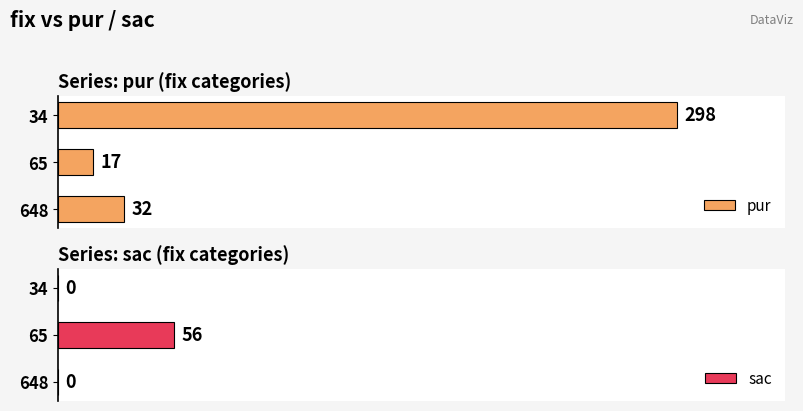

Are the bars grouped side by side (vs. stacked)?

Yes